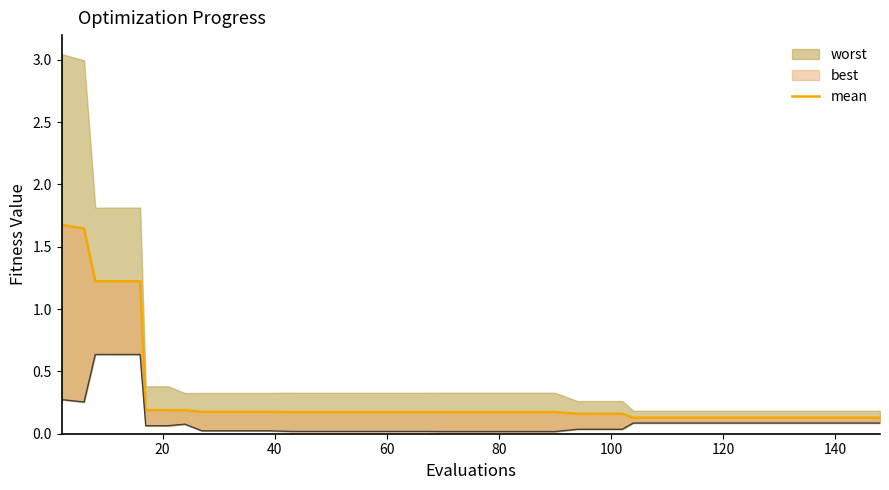

What is the sum of all values?

12.5